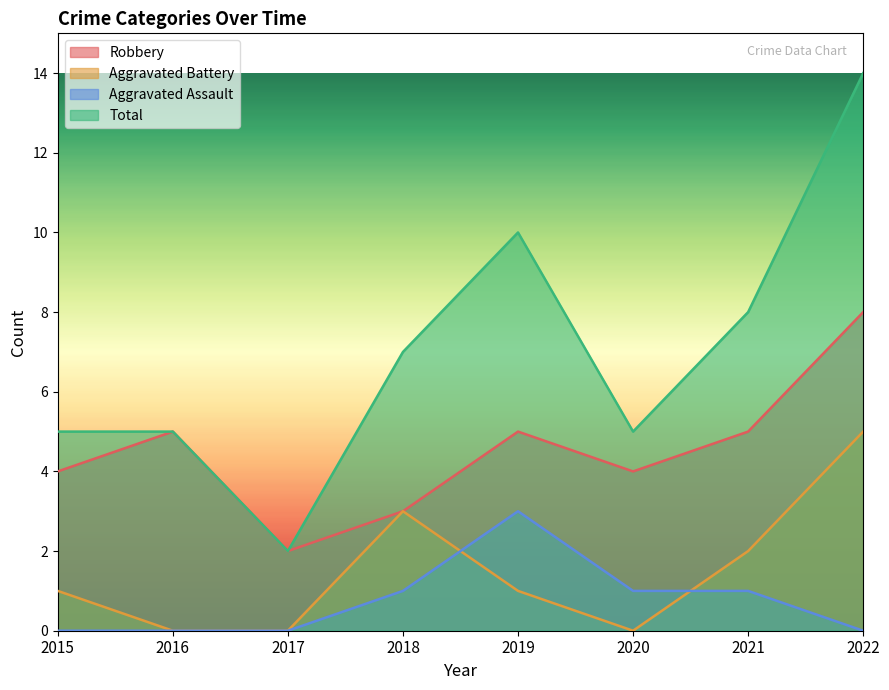

How many times do Aggravated Battery and Aggravated Assault cross each other?

2